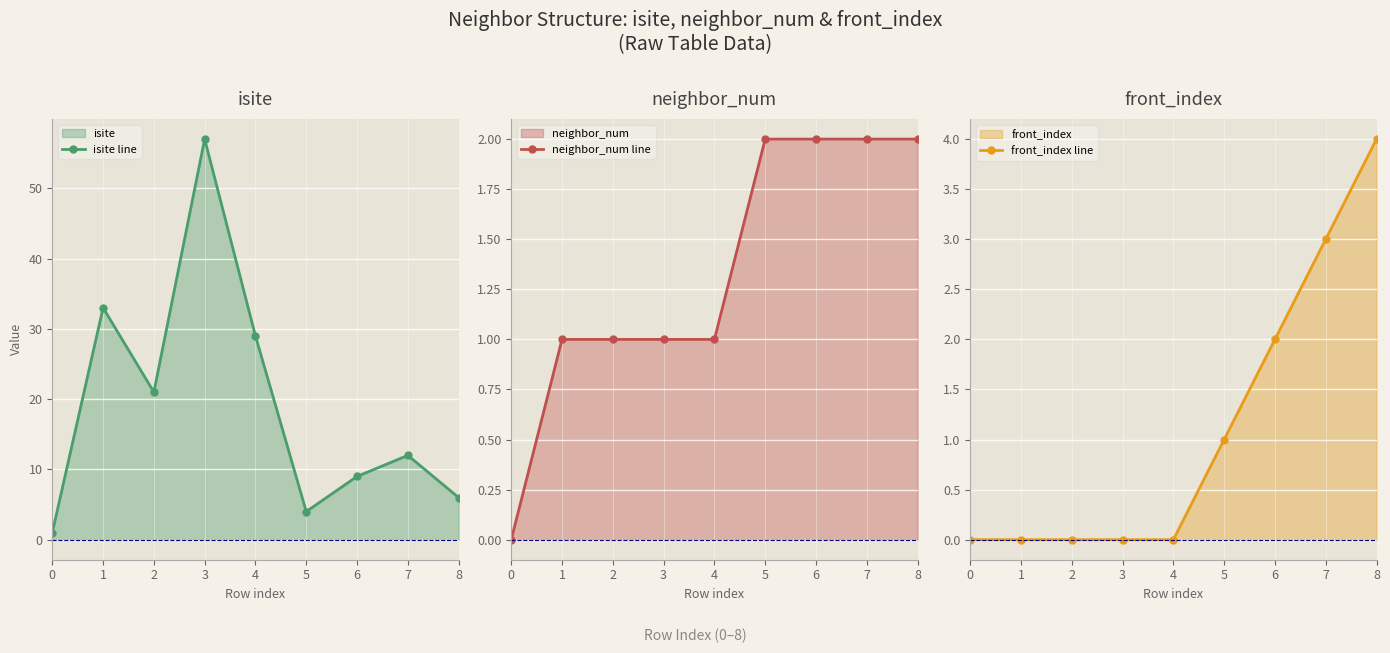

True or false: neighbor_num line and front_index line cross at least once.

False